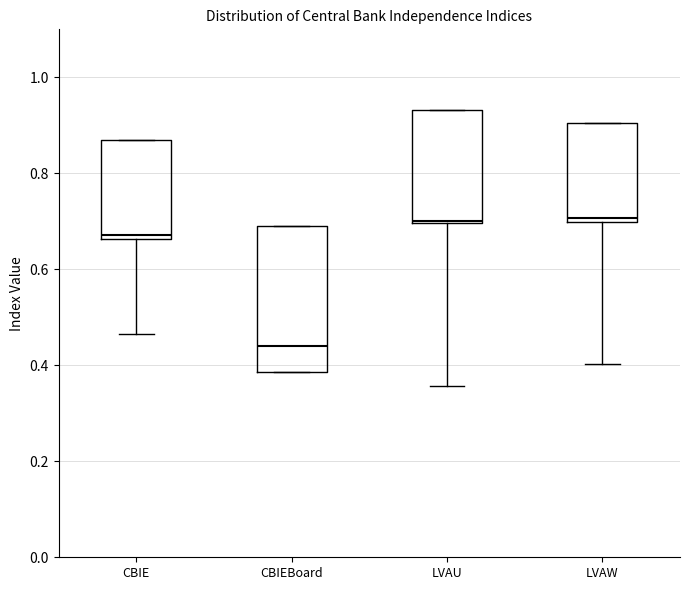

Reading left to right, read every box against the y-axis: the position of its median line, the range the box covers, and the ends of its whiskers. The values are not printed on the chart, so give them approximately, as read against the axis.

CBIE: median 0.68, box 0.66 to 0.88, whiskers 0.46 to 0.88
CBIEBoard: median 0.44, box 0.38 to 0.70, whiskers 0.38 to 0.70
LVAU: median 0.70, box 0.70 to 0.94, whiskers 0.36 to 0.94
LVAW: median 0.70 (just above the box's lower edge), box 0.70 to 0.90, whiskers 0.40 to 0.90